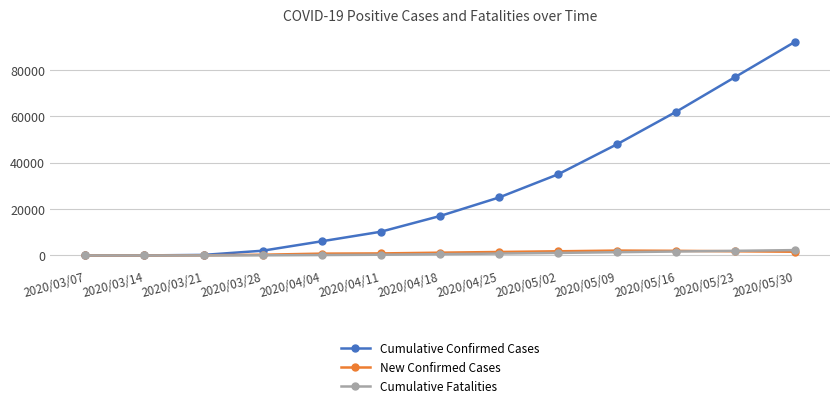

How many lines are shown in the chart?

3